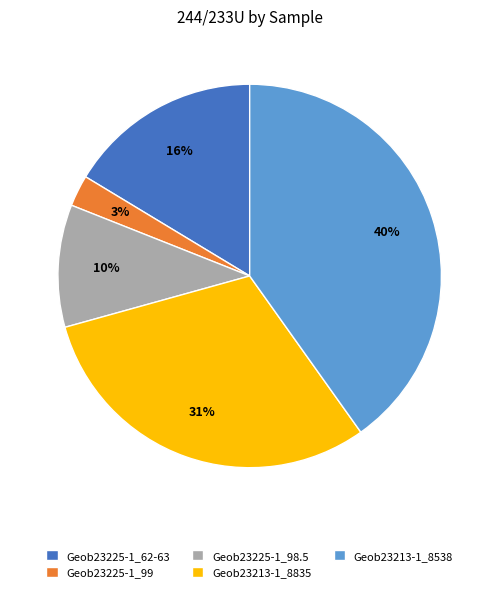

The Geob23213-1_8538 slice represents 40% of the pie. True or false?

True